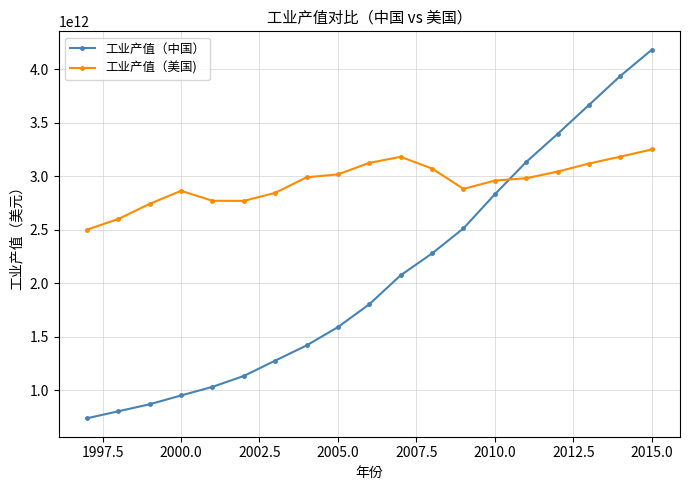

In 工业产值（美国), how many points are lower than both neighbors (excluding endpoints)?

2